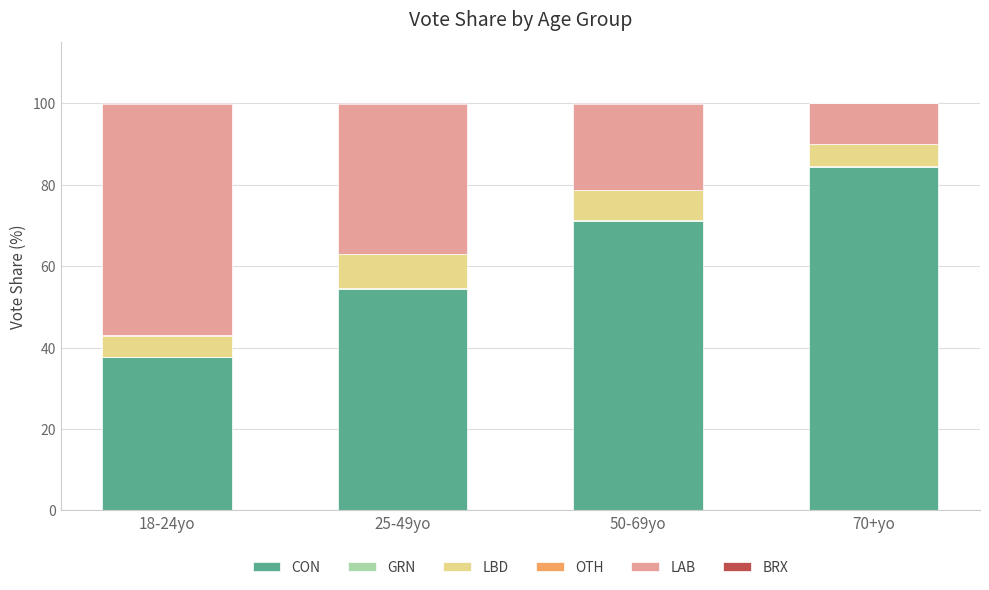

What is the maximum value for CON?

84.3